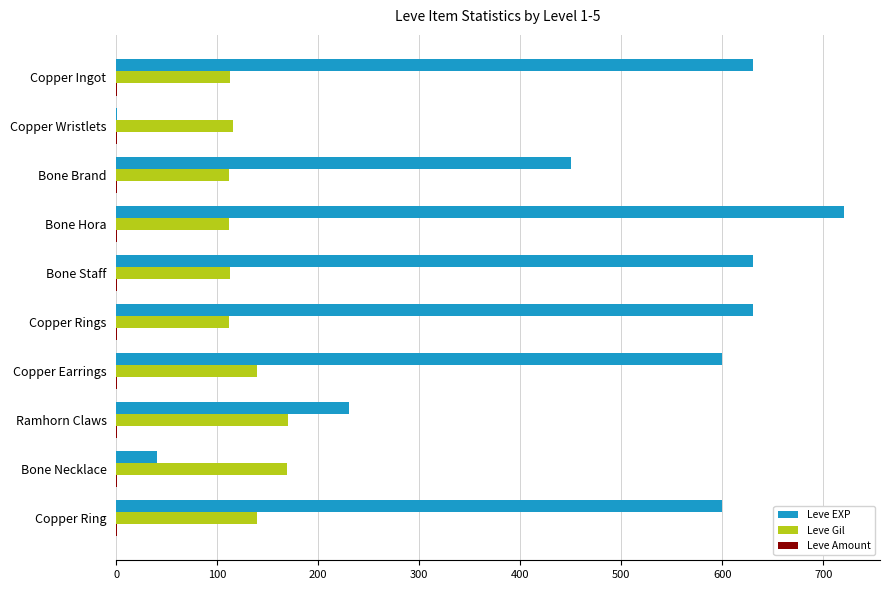

Which series has the largest total across all categories?

Leve EXP